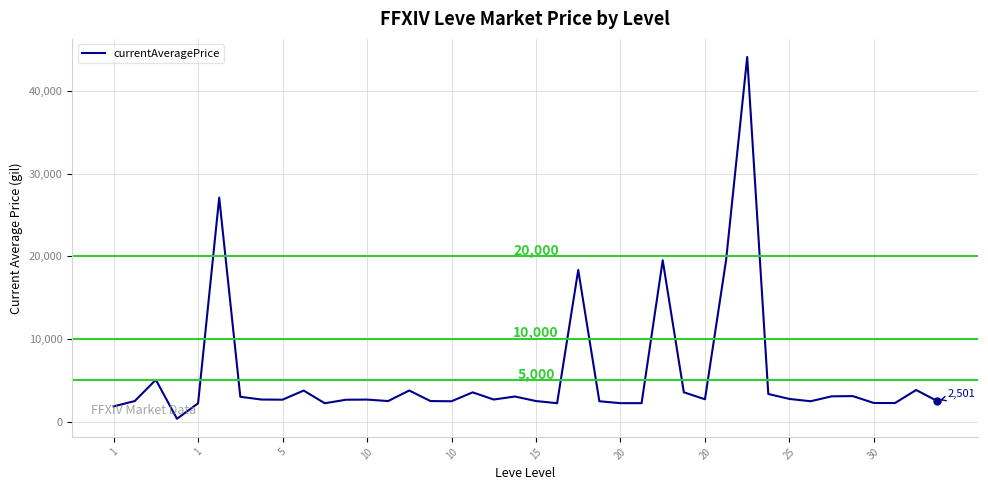

What is the maximum value shown in the chart?

44147.0